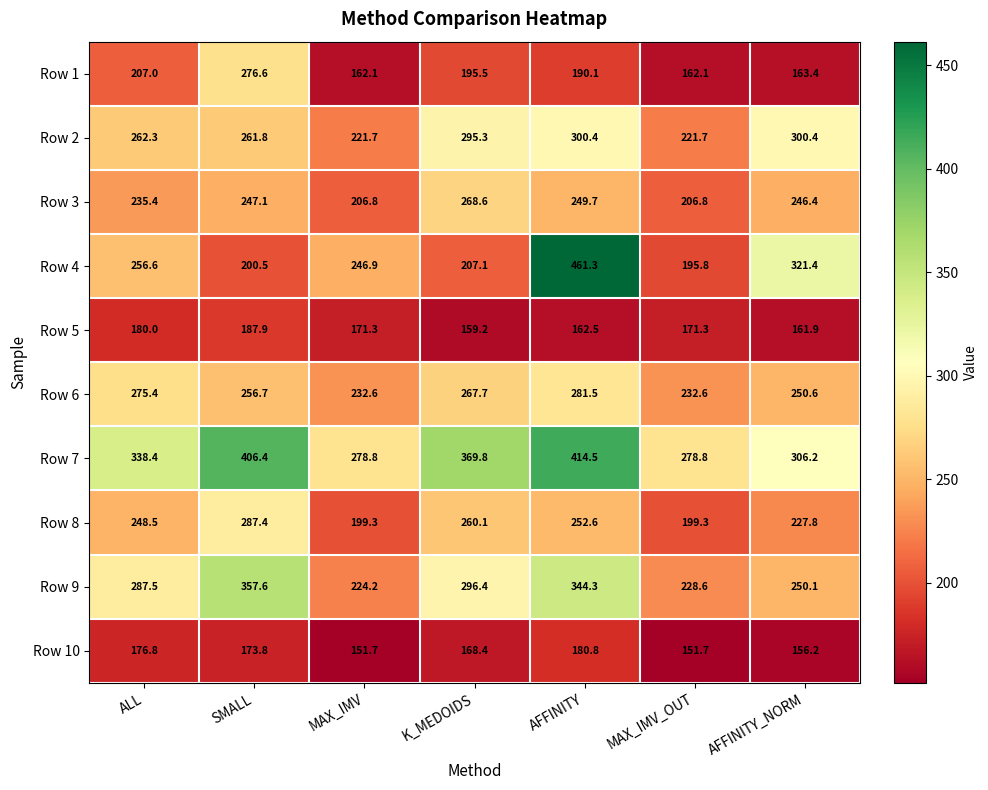

Where does the Row 3 series first go above 246?

SMALL